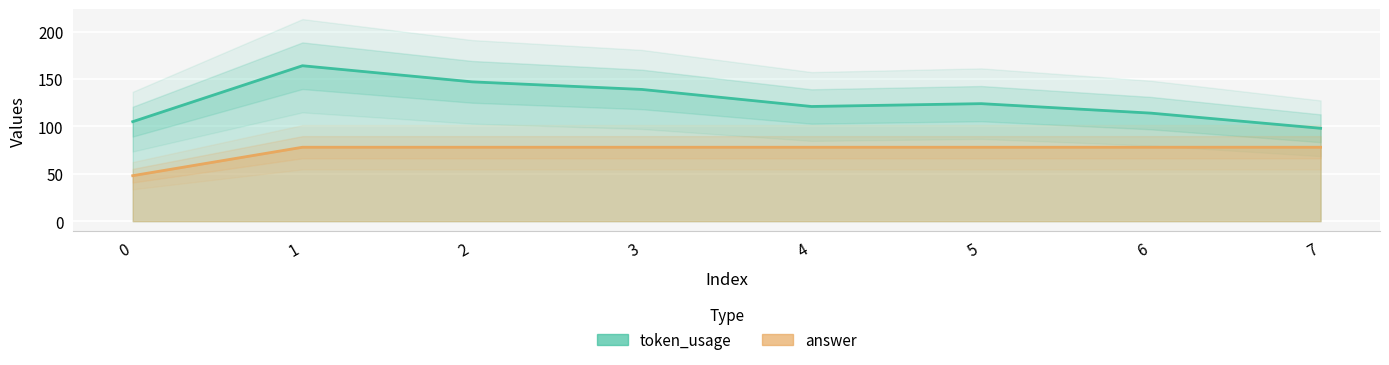

At 5, list the series in order from largest to smallest.

token_usage, answer